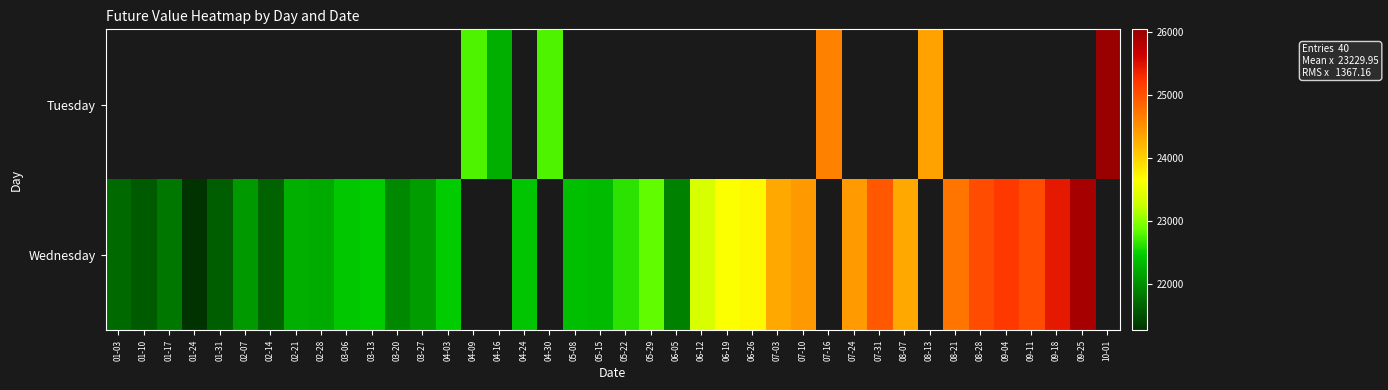

Rank the series at 01-03 from highest to lowest value.

Tuesday, Wednesday